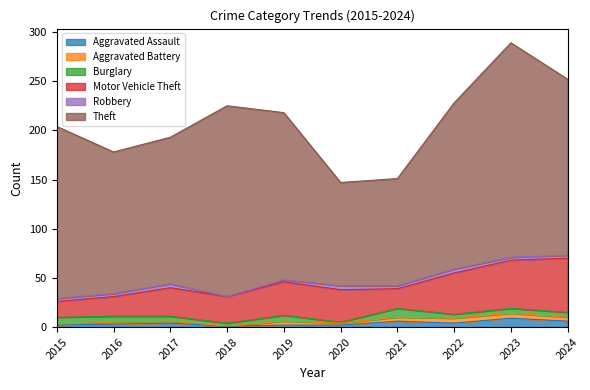

Count the Motor Vehicle Theft values in the range 20 to 42.

7